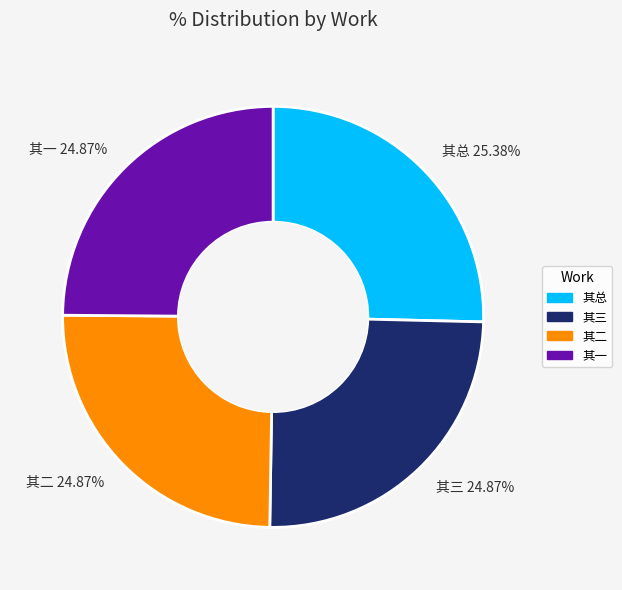

How many segments does this pie chart have?

4